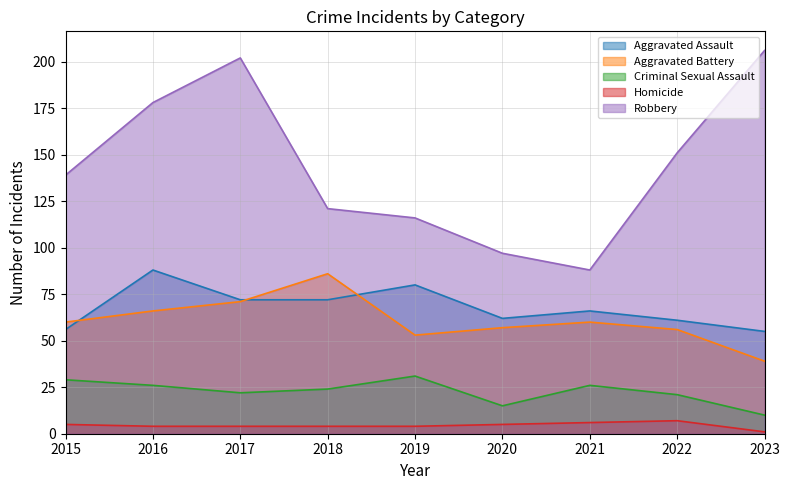

Where is Criminal Sexual Assault nearest to the value 20?

2022